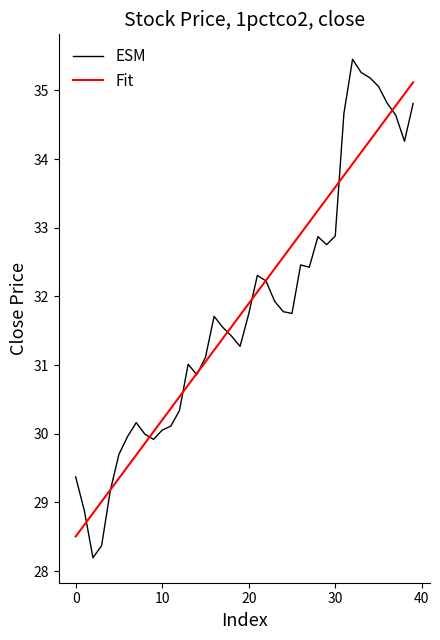

Which series has the largest range (max minus min)?

ESM